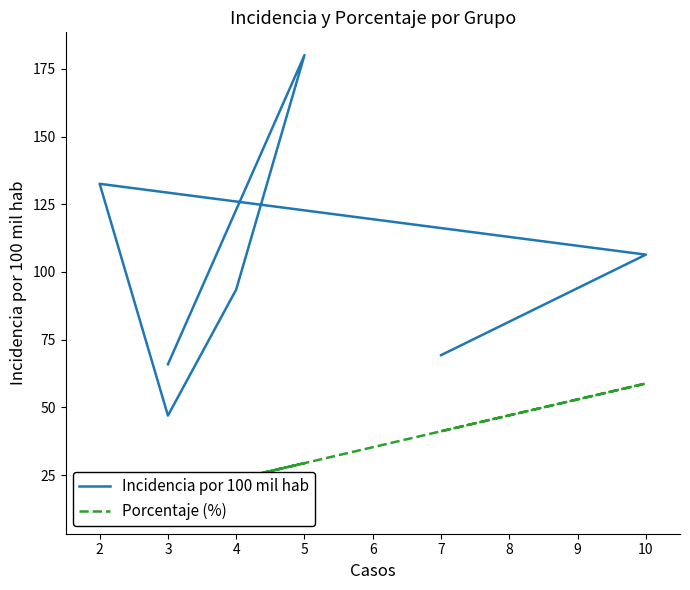

How many categories are shown in the chart?

7